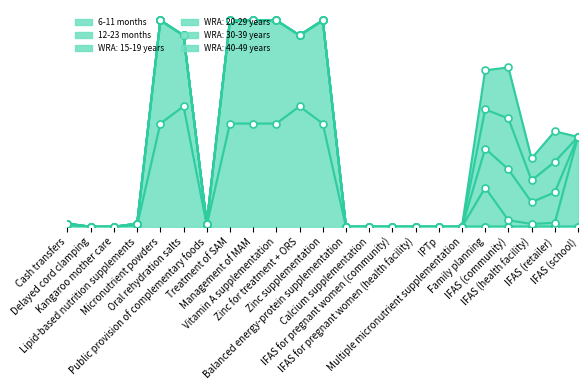

Which series changed the most between Multiple micronutrient supplementation and Family planning?

WRA: 15-19 years